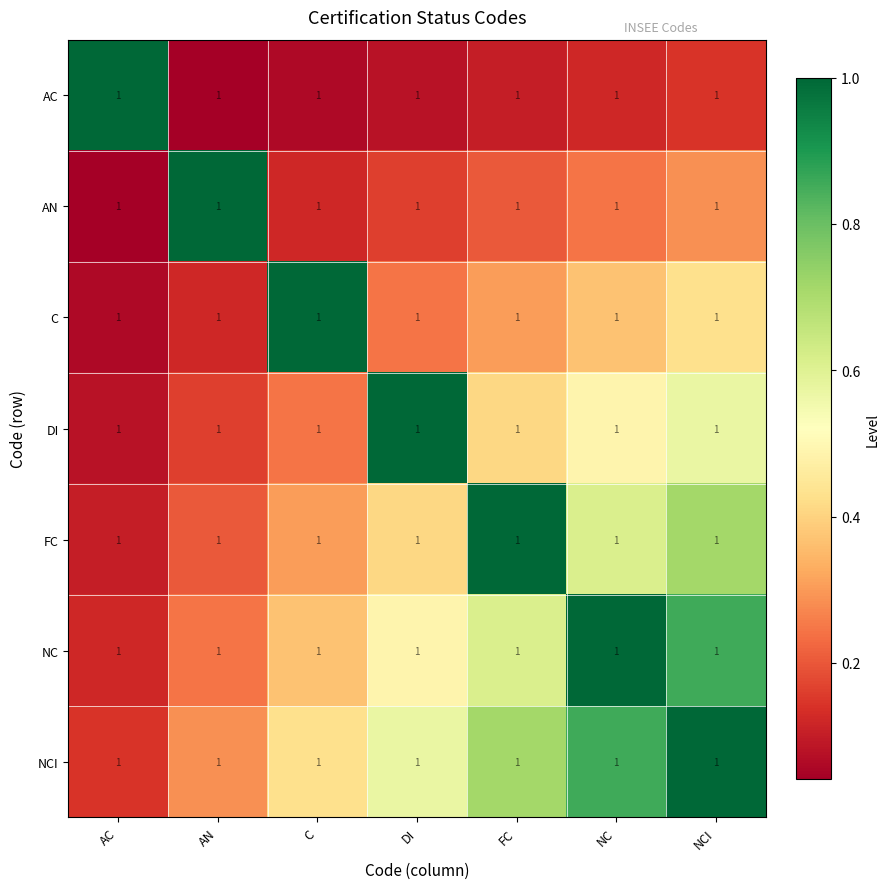

Between C and DI, which is larger?

DI